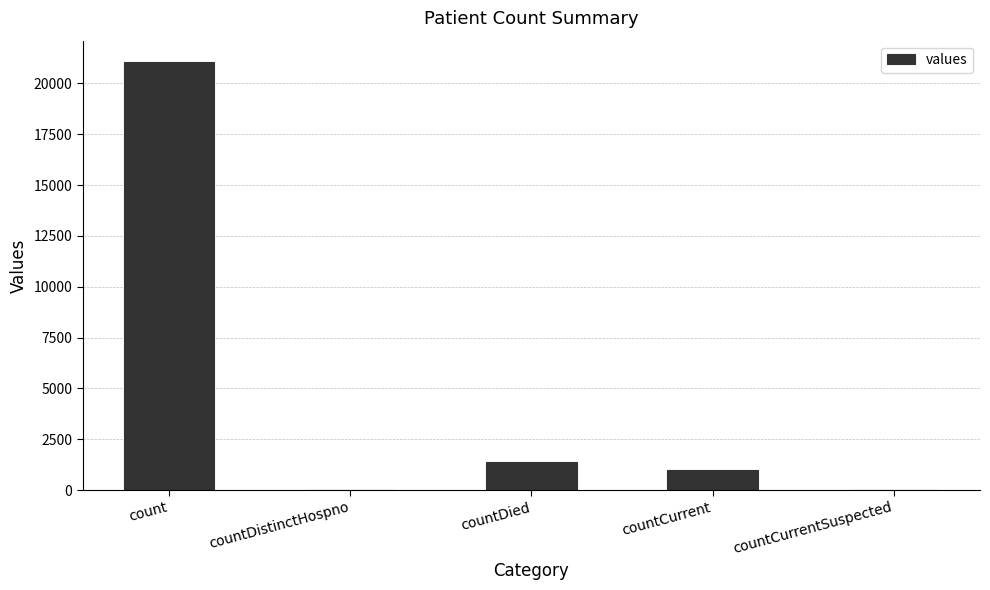

Reading left to right, what are all the values shown in this chart?

21050	0	1405	1006	0